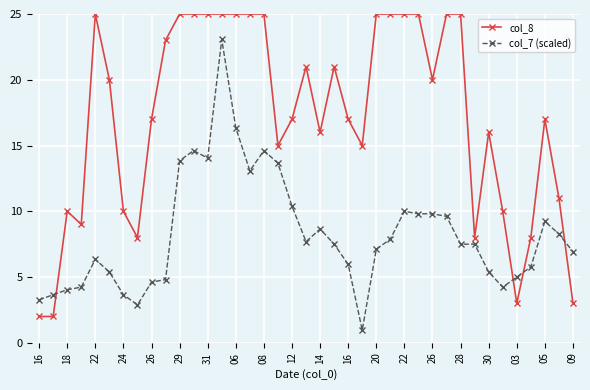

True or false: col_7 (scaled) has more than 1 points higher than both neighbors.

True